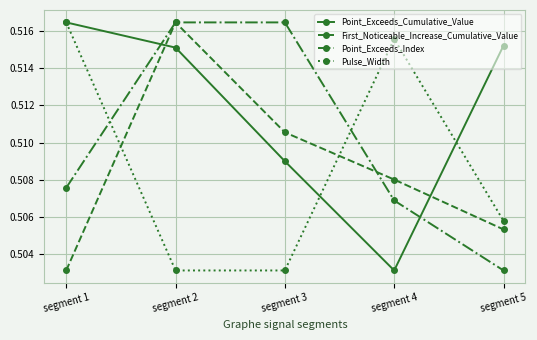

Where is the first local minimum for Point_Exceeds_Cumulative_Value?

segment 4